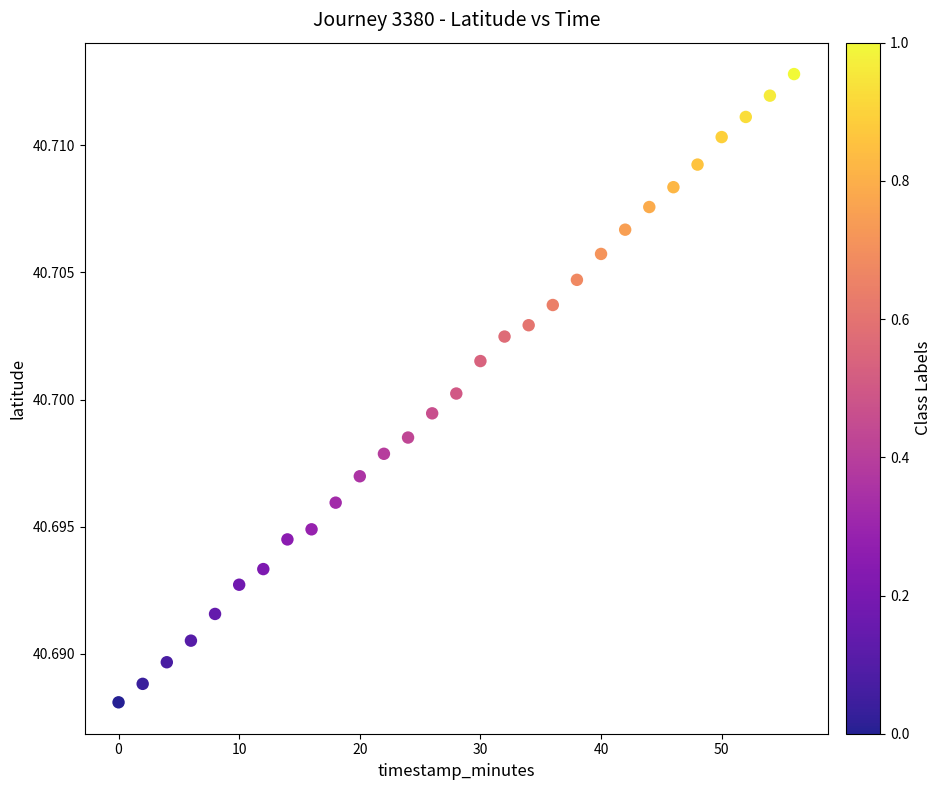

What is the range of X values (max minus min)?

56.0